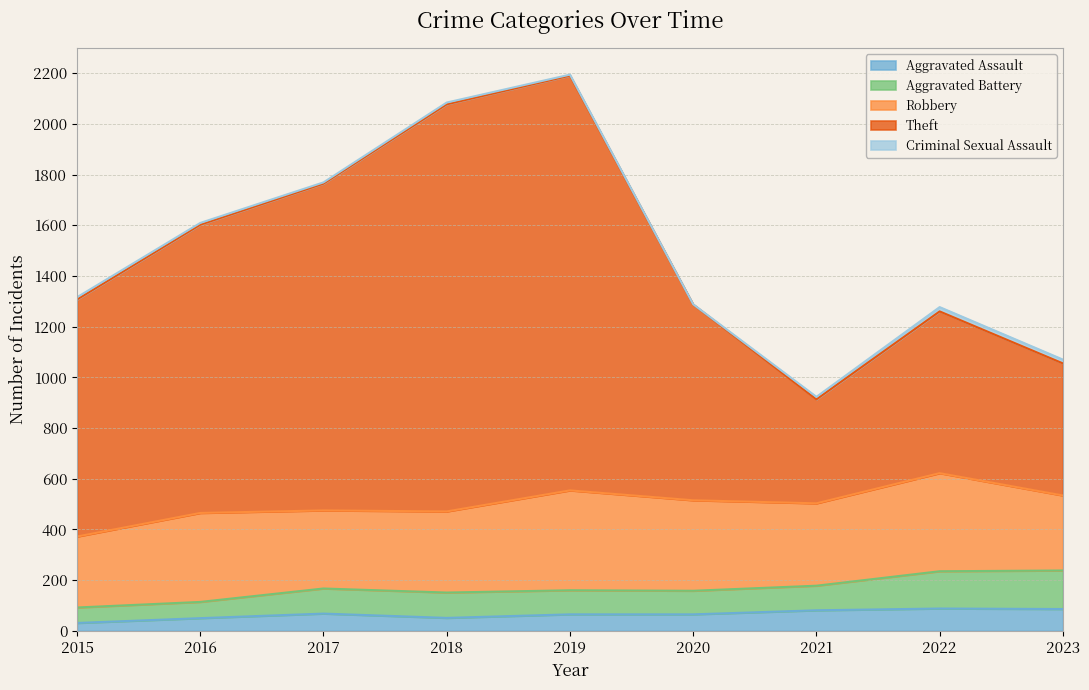

Does the chart have visible grid lines?

Yes